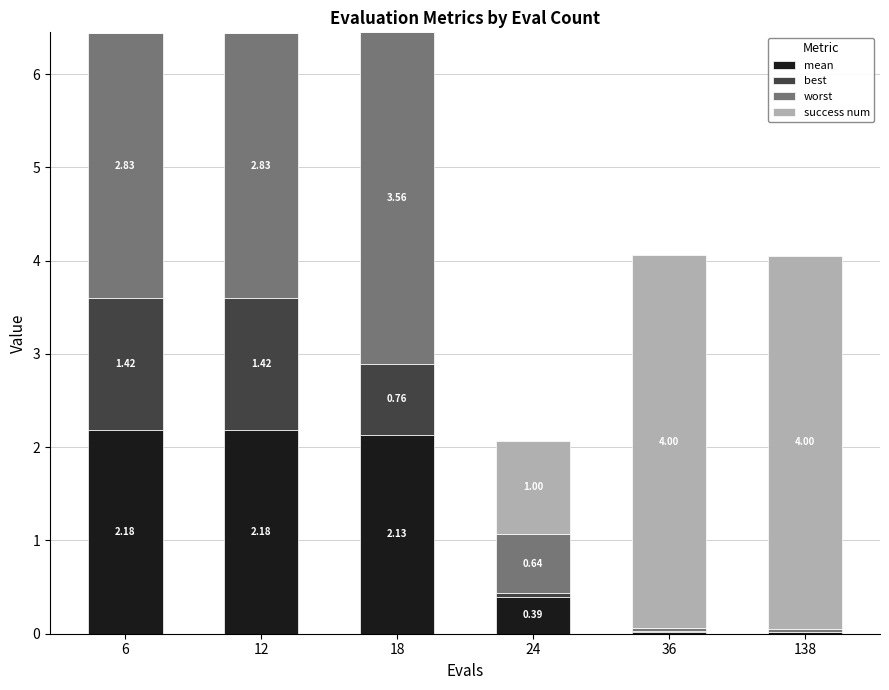

At which category is the sum across all series the highest?

18